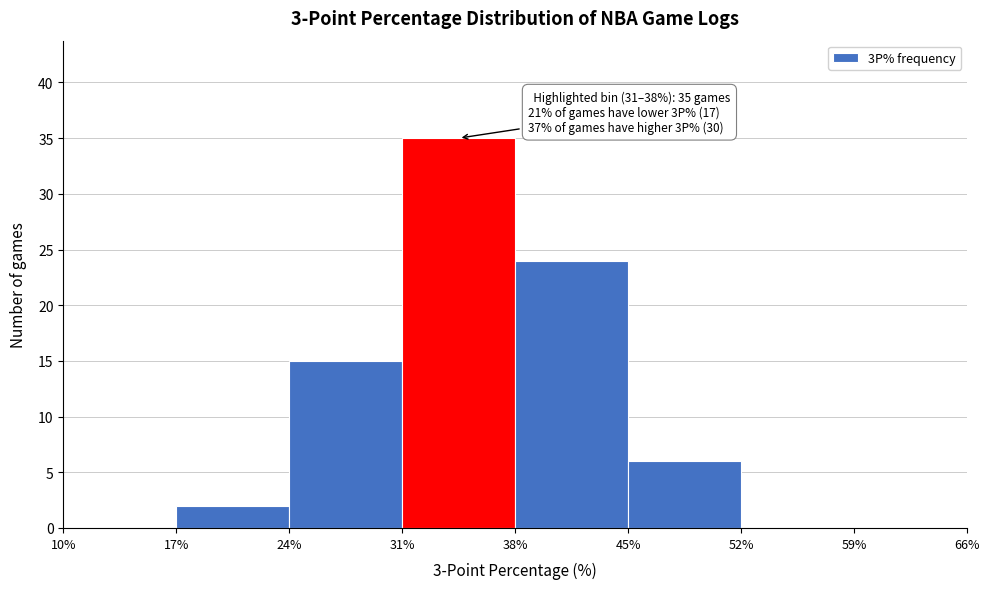

Which range on the x-axis has the tallest bar?

31% to 38%